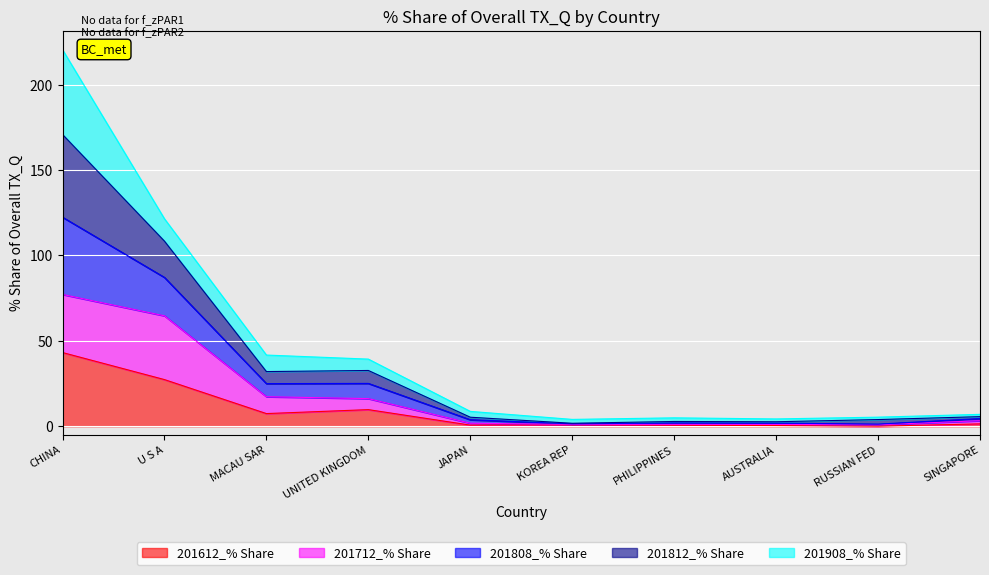

How many values in the 201712_% Share series are below 3?

5